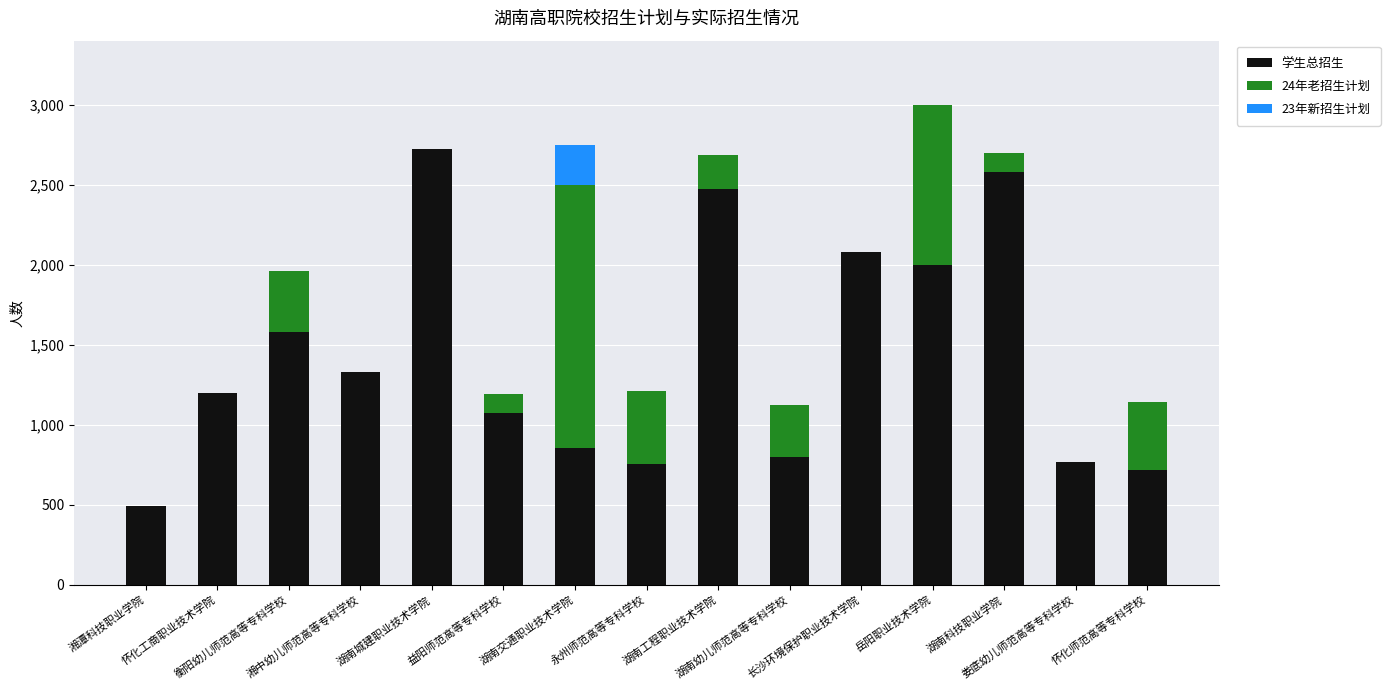

What position from the right is 湘中幼儿师范高等专科学校?

12